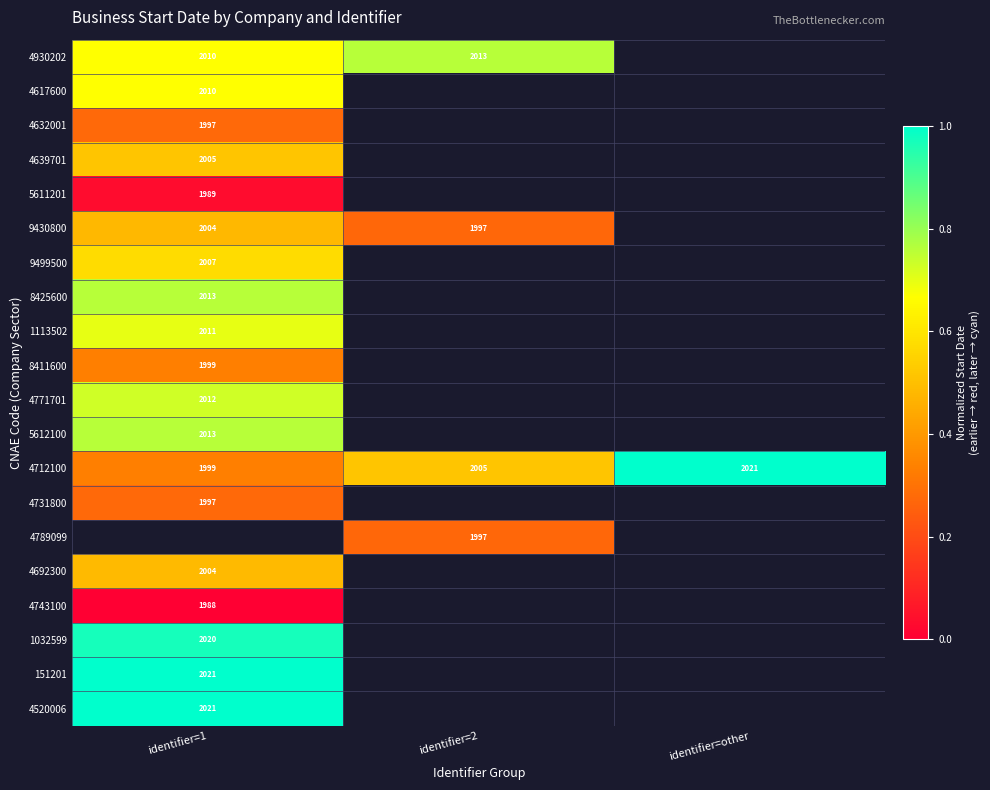

Which series has the largest range (max minus min)?

4712100